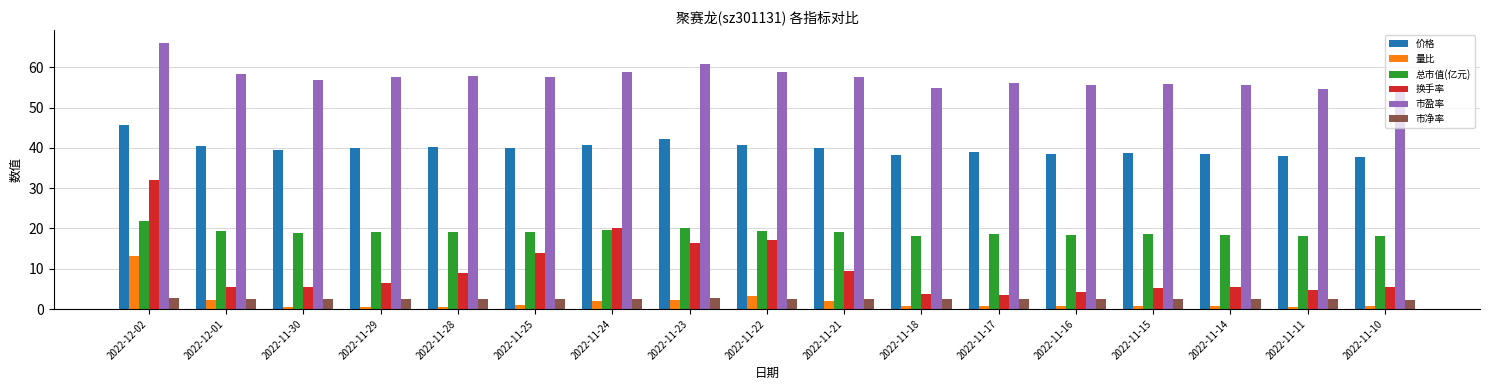

What is the sum of all 价格 values?

677.9